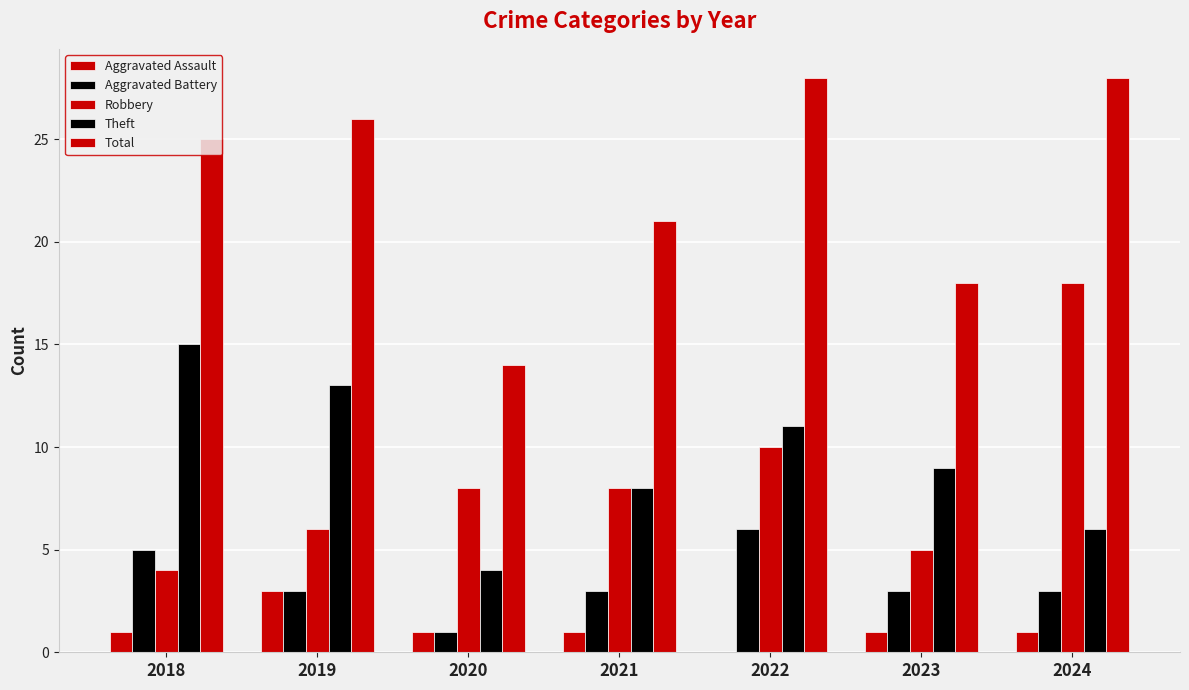

Reading right to left, what are all the values shown in this chart?

Aggravated Assault: 1	1	0	1	1	3	1
Aggravated Battery: 3	3	6	3	1	3	5
Robbery: 18	5	10	8	8	6	4
Theft: 6	9	11	8	4	13	15
Total: 28	18	28	21	14	26	25